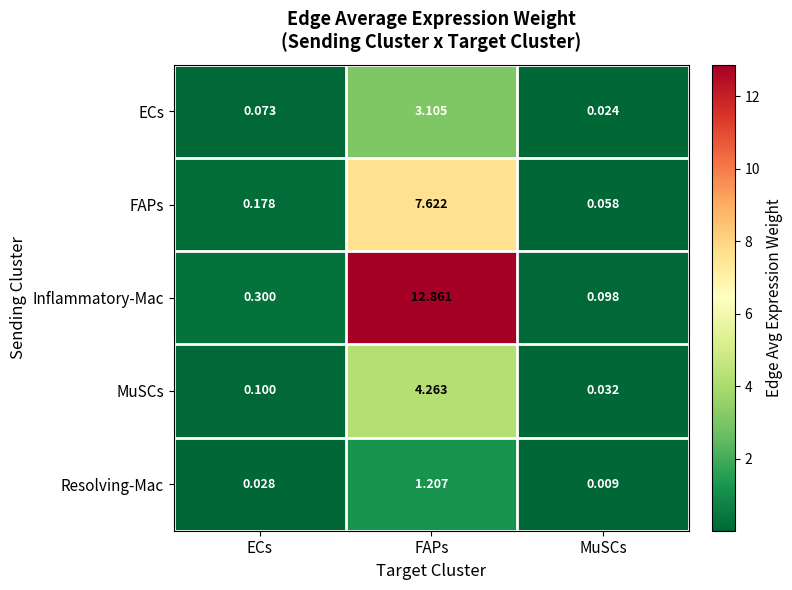

List the series in order of their peak value, highest first.

Inflammatory-Mac, FAPs, MuSCs, ECs, Resolving-Mac